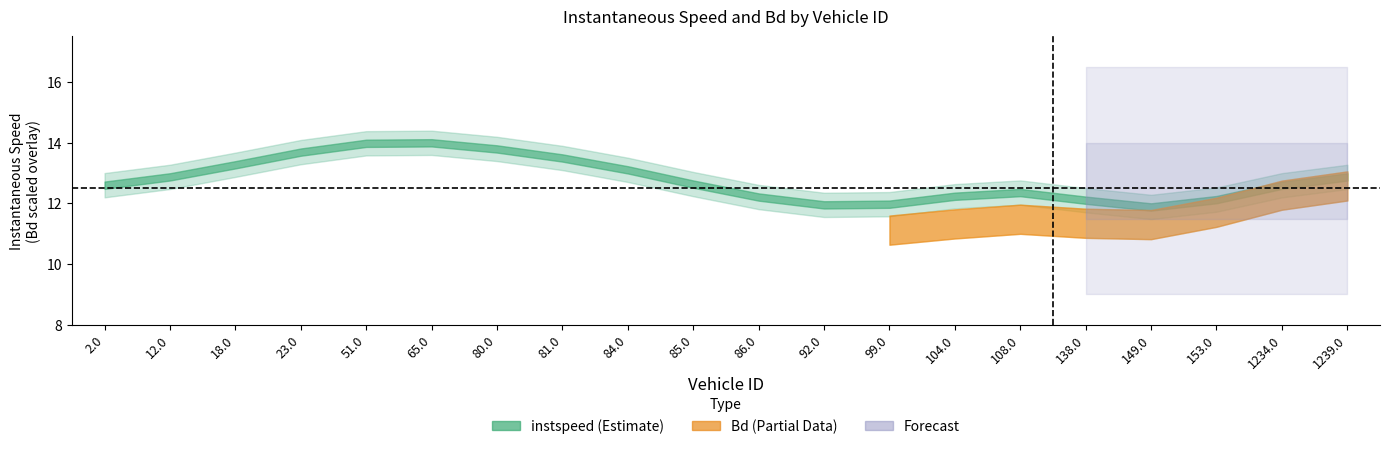

True or false: Bd and instspeed cross at least once.

False